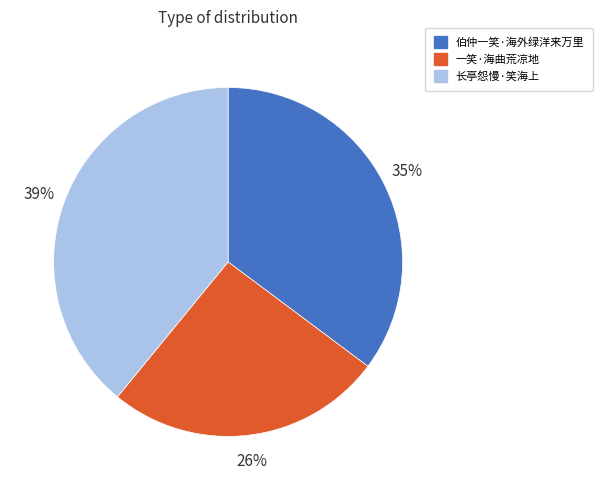

To the nearest percent, what portion does 一笑·海曲荒凉地 represent?

26%